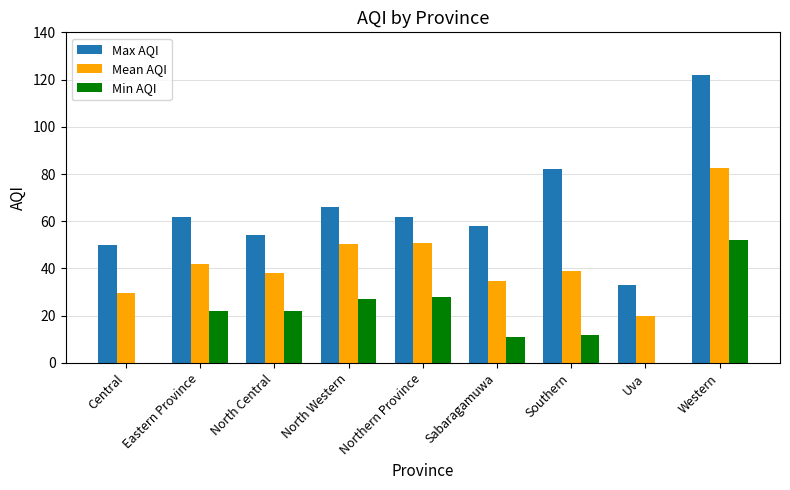

What is the total value across all series at Southern?

132.8